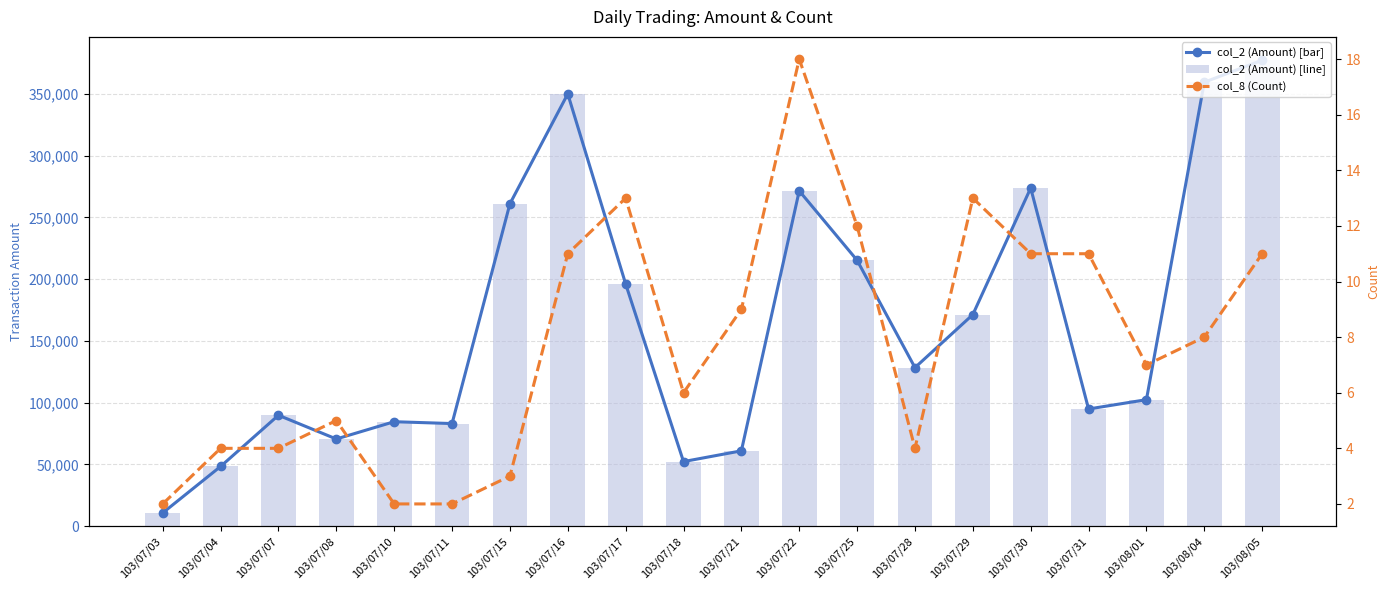

Between 103/07/04 and 103/07/08, which is larger?

103/07/08